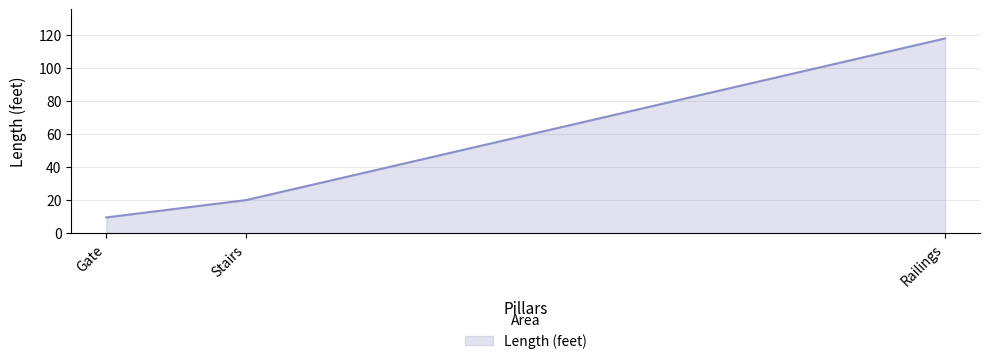

Read the value at Stairs.

20.0